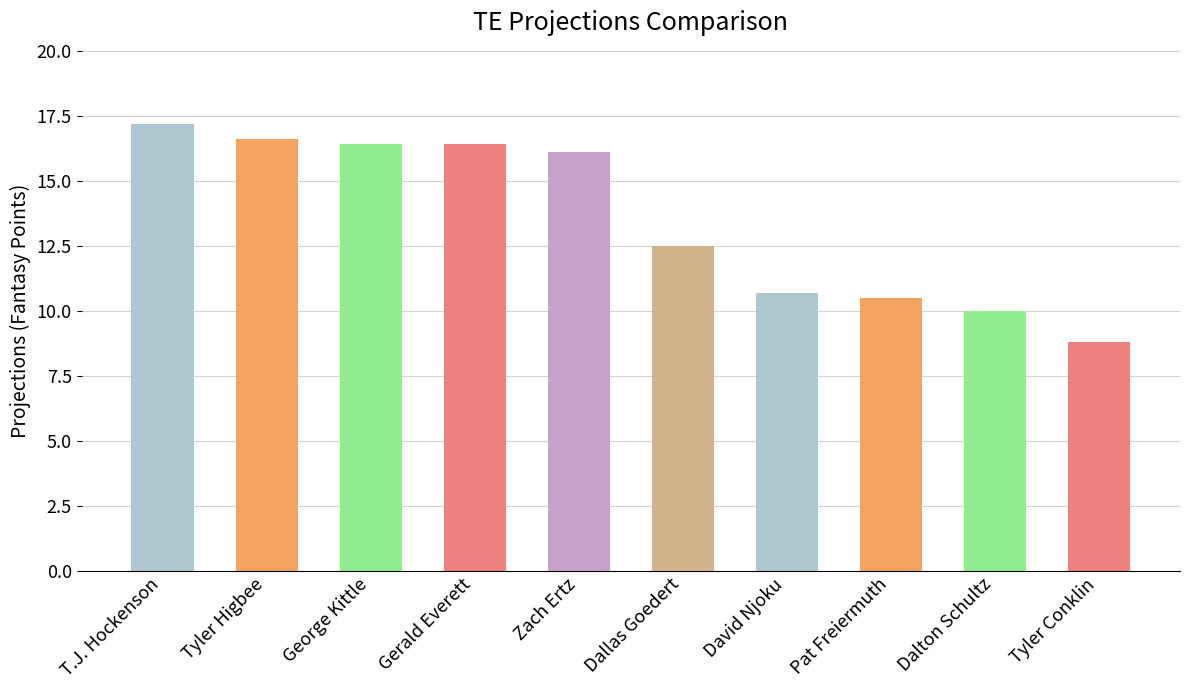

What is the average value?

13.5